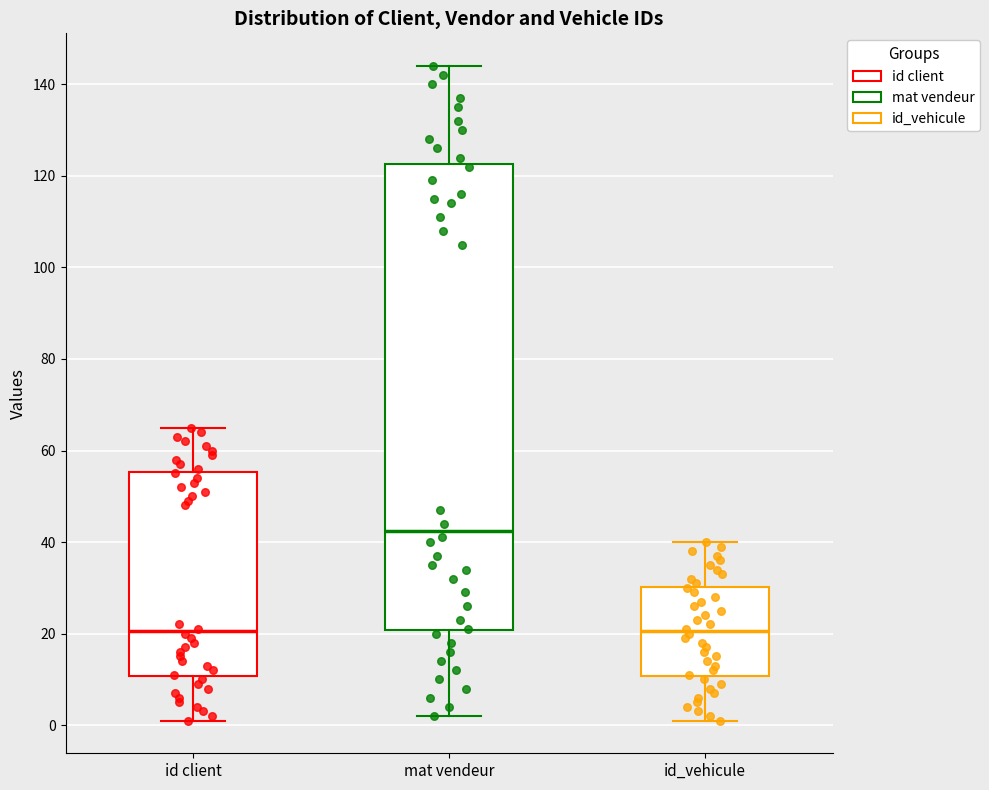

Which box has the highest median line?

mat vendeur